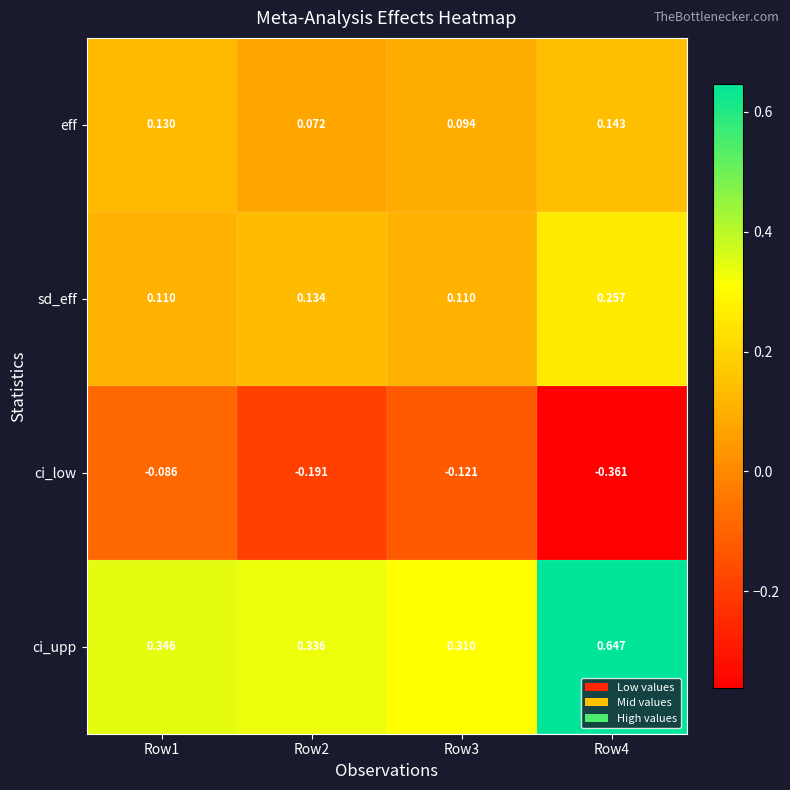

What is the total value across all series at Row2?

0.4